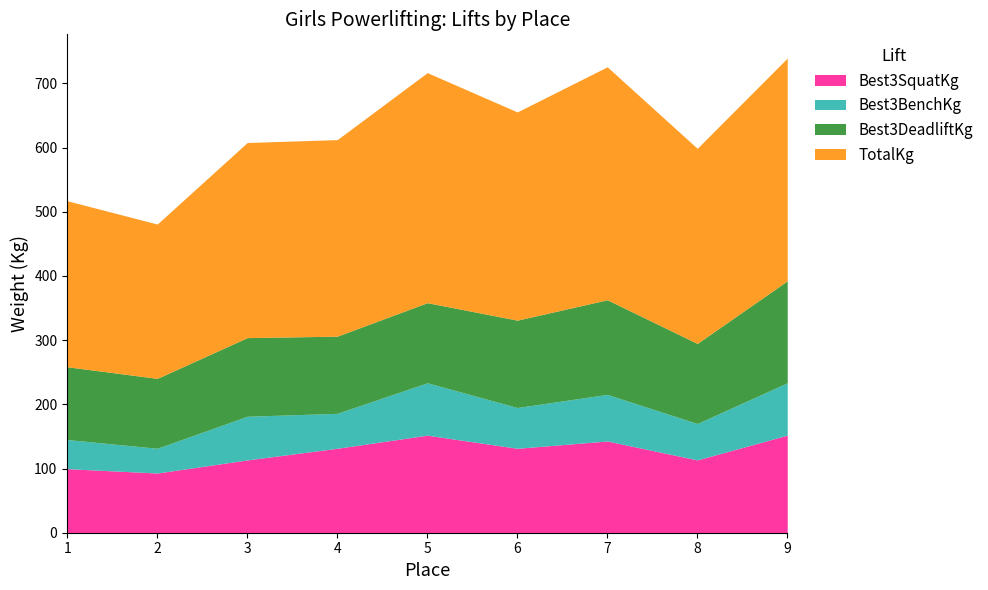

What is the sum of all Best3DeadliftKg values?

1156.7